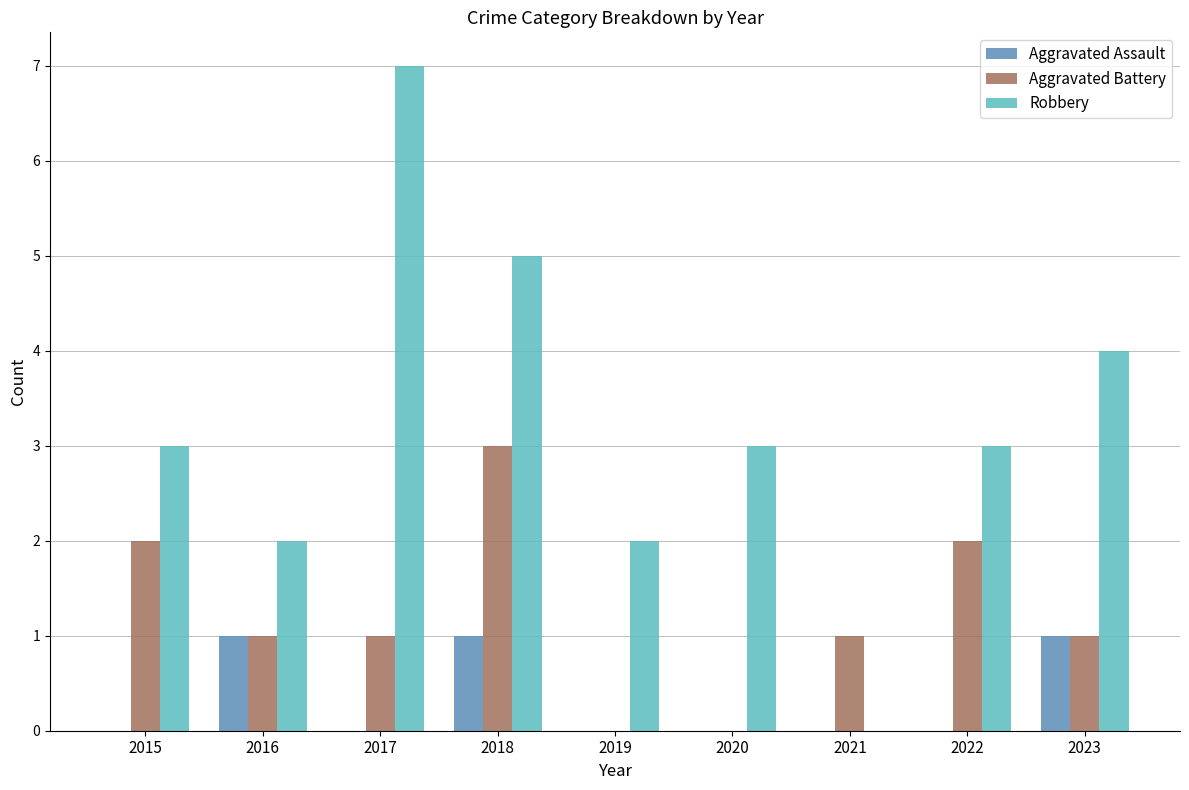

Which series changed the most between 2021 and 2022?

Robbery